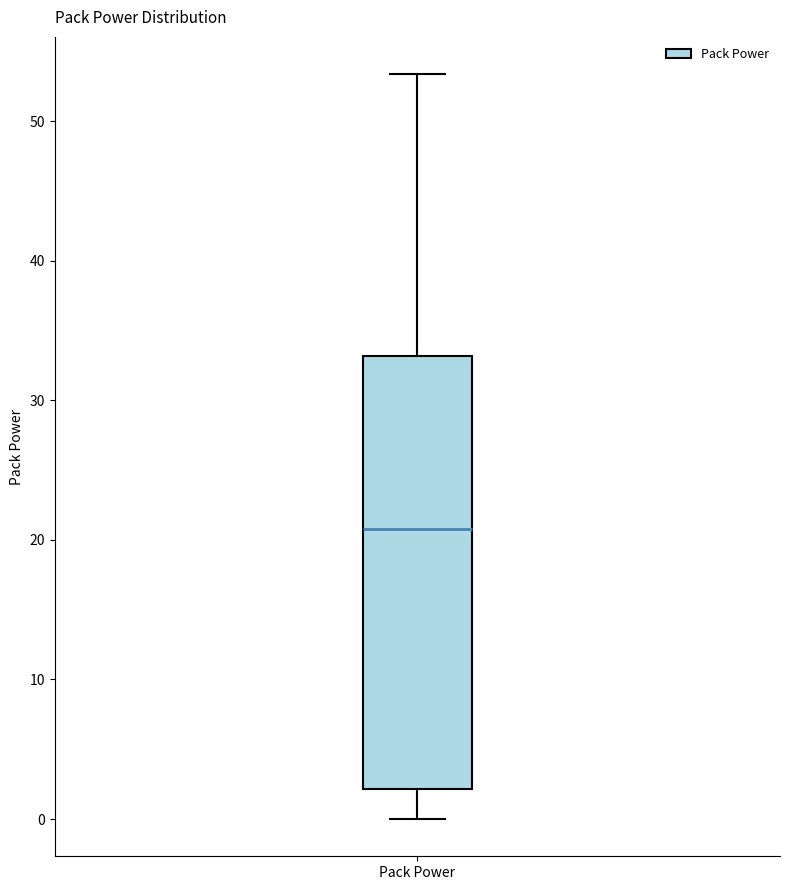

Read this box plot against the y-axis: the position of the median line, the range covered by the box, and the ends of both whiskers. The values are not printed on the chart, so give them approximately, as read against the axis.

median 21, box 2 to 33, whiskers 0 to 53